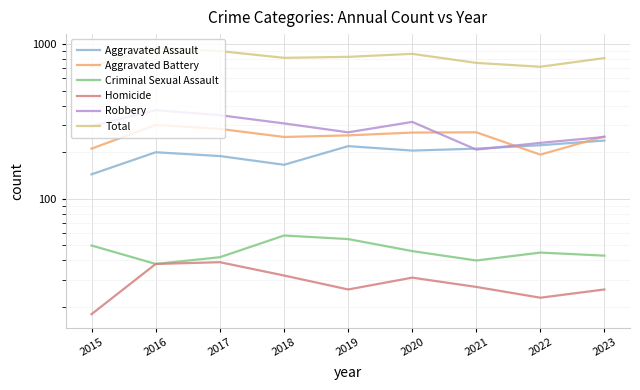

What is the difference between the Total values at 2021 and 2018?

59